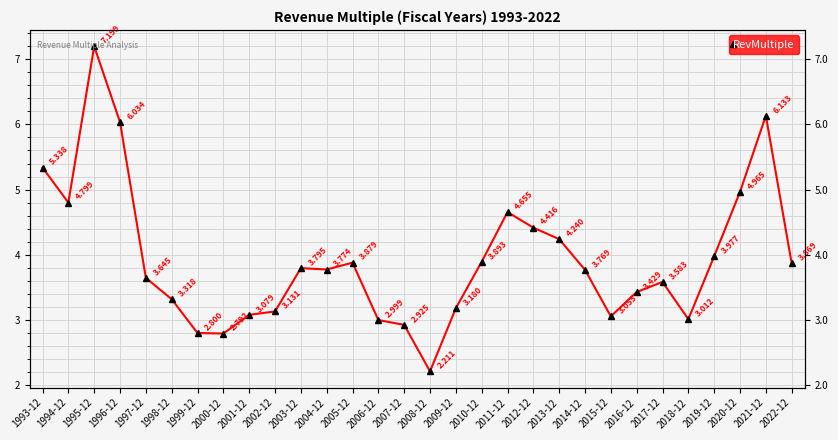

Reading left to right, extract all data points from this chart.

1993-12=5.3	1994-12=4.8	1995-12=7.2	1996-12=6.0	1997-12=3.6	1998-12=3.3	1999-12=2.8	2000-12=2.8	2001-12=3.1	2002-12=3.1	2003-12=3.8	2004-12=3.8	2005-12=3.9	2006-12=3.0	2007-12=2.9	2008-12=2.2	2009-12=3.2	2010-12=3.9	2011-12=4.7	2012-12=4.4	2013-12=4.2	2014-12=3.8	2015-12=3.1	2016-12=3.4	2017-12=3.6	2018-12=3.0	2019-12=4.0	2020-12=5.0	2021-12=6.1	2022-12=3.9